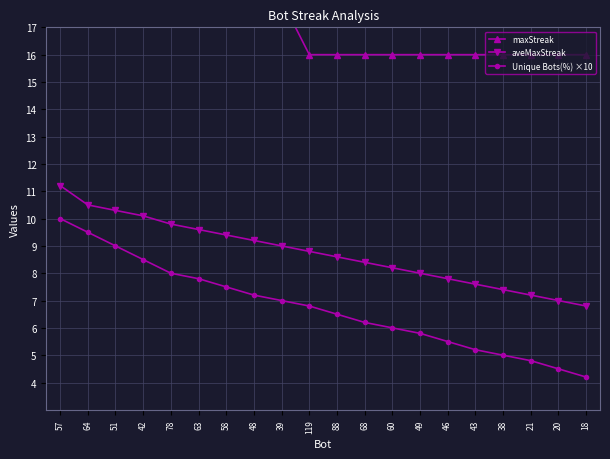

How many data points in aveMaxStreak are above 8?

13